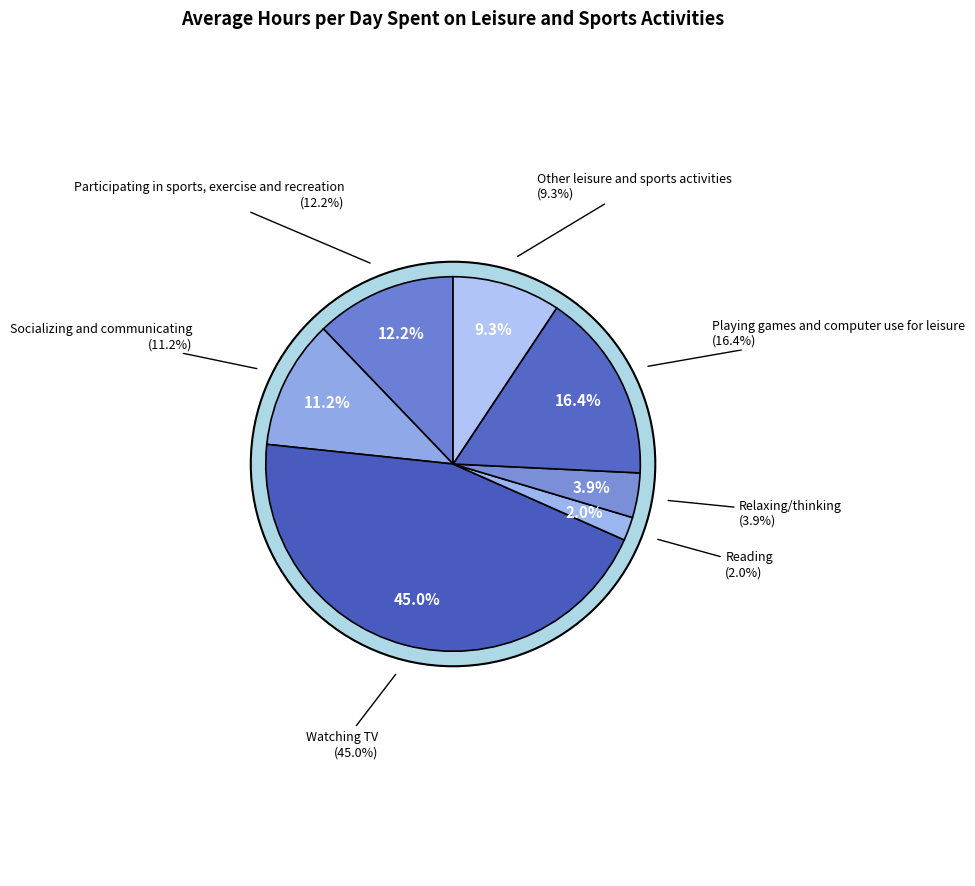

Which category has the smallest portion of the pie?

Reading